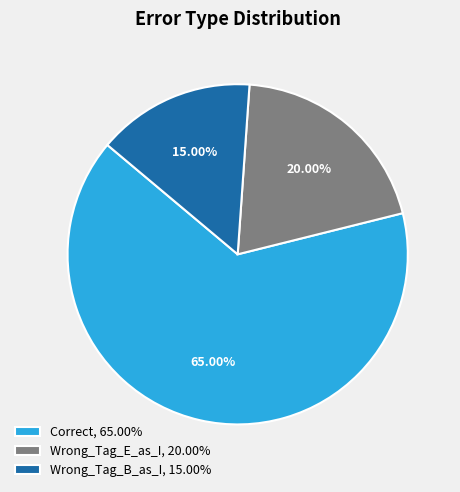

Which has a higher value, Correct or Wrong_Tag_B_as_I?

Correct